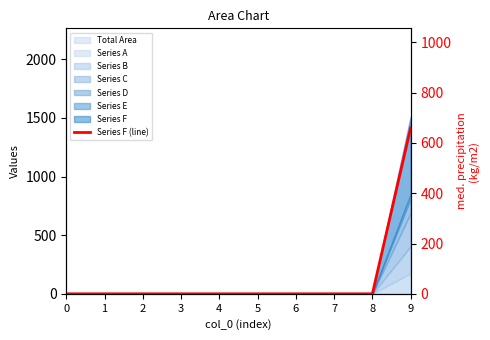

Reading left to right, transcribe all the data shown in this chart.

0=0	1=0	2=0	3=0	4=0	5=0	6=0	7=0	8=0	9=660